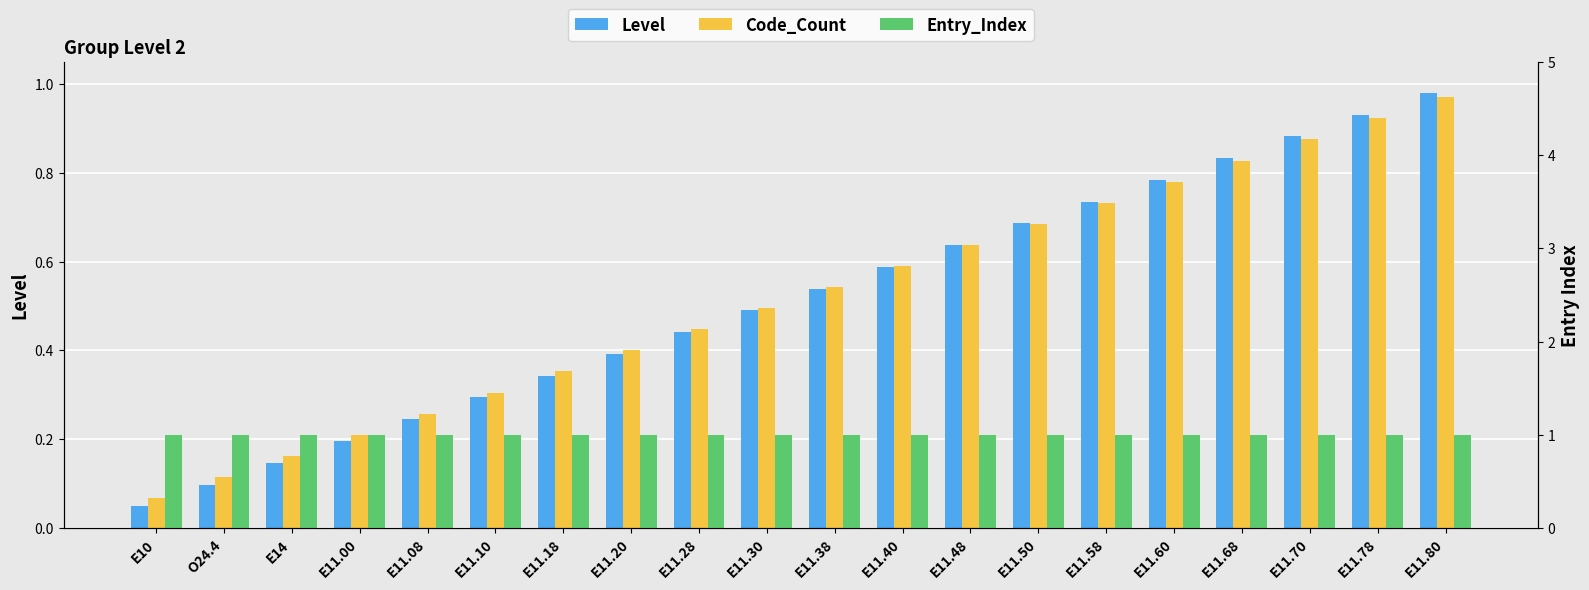

What position from the right is E11.58?

6